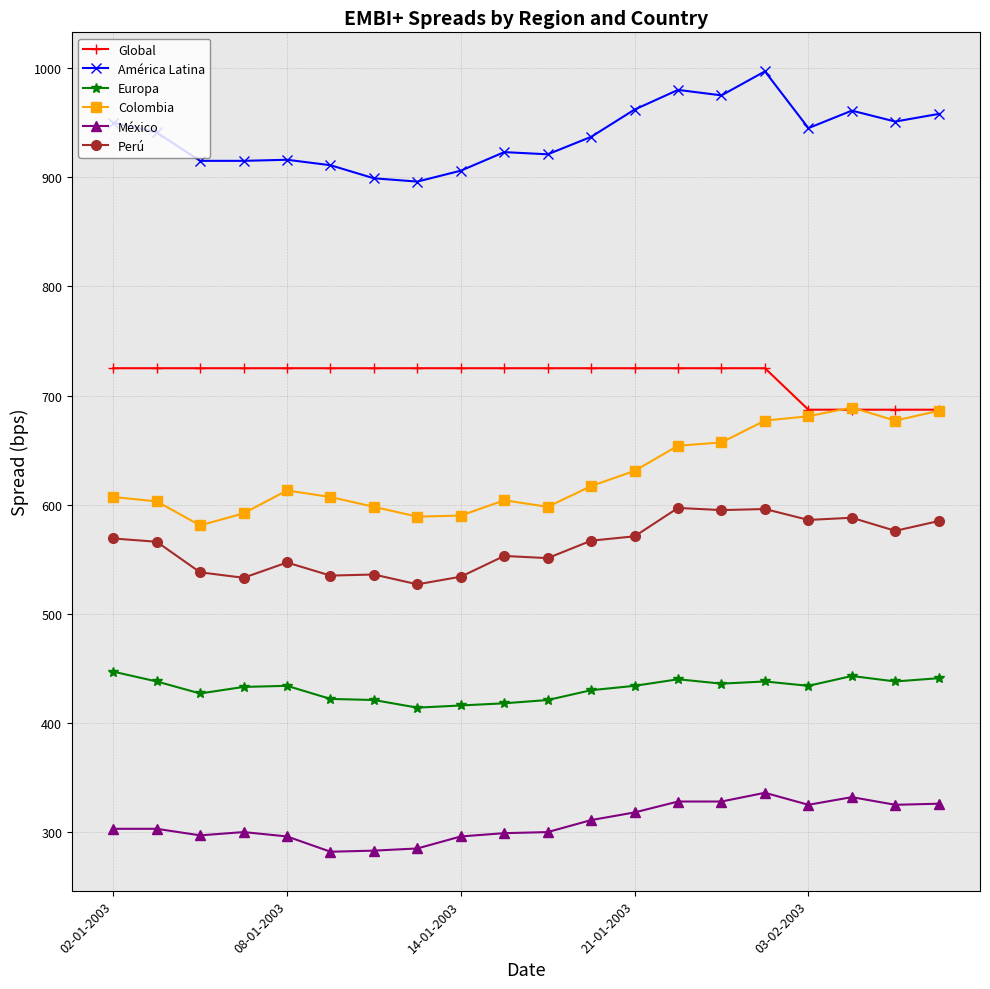

Rank the series by their maximum value, from highest to lowest.

América Latina, Global, Colombia, Perú, Europa, México